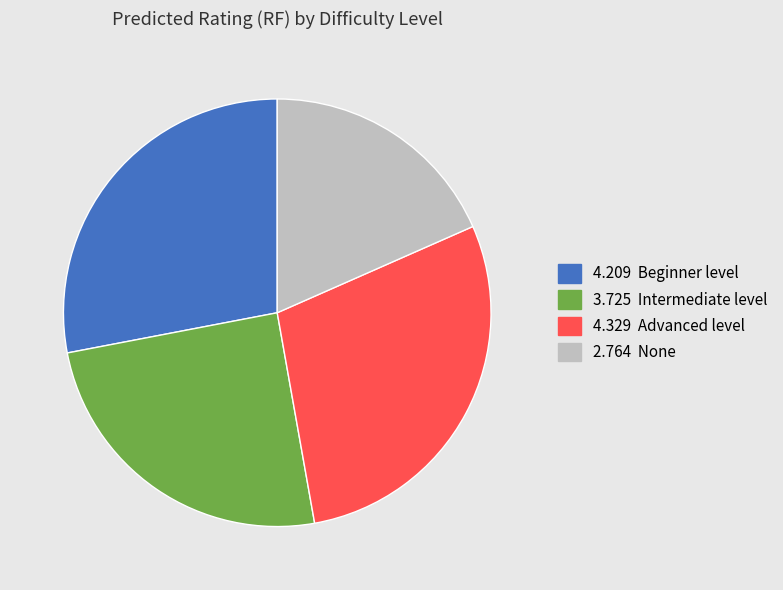

Is there any slice that represents more than half of the pie?

No